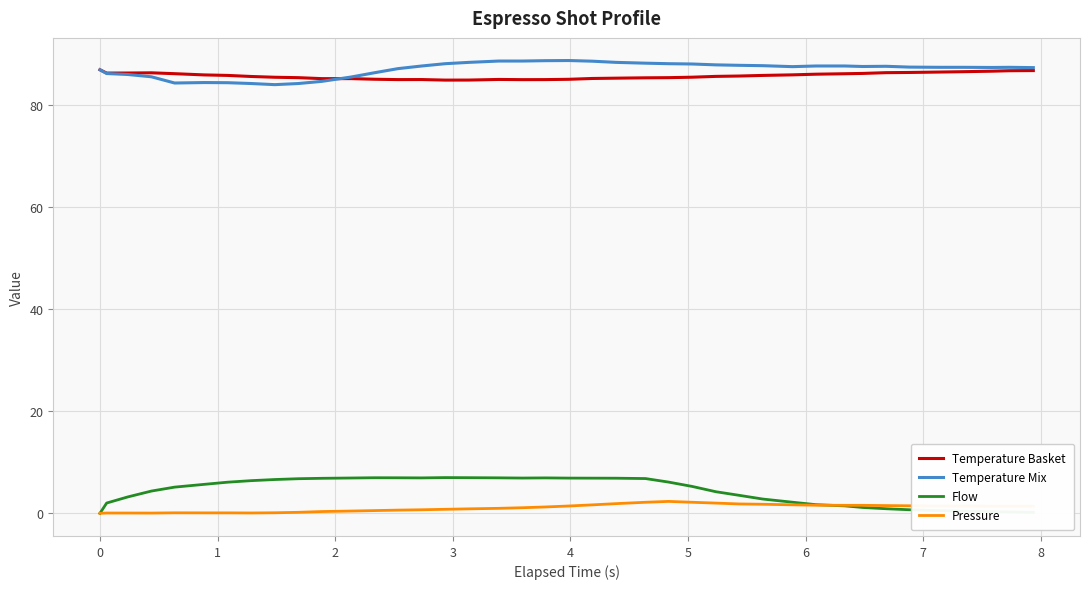

What is the maximum value shown in the chart?

88.8